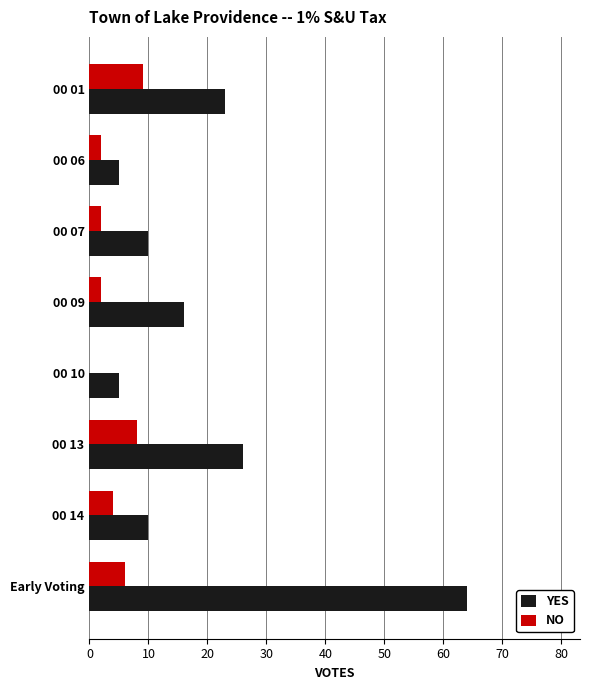

Is the value of YES at 00 09 greater than the value of NO at 00 14?

Yes